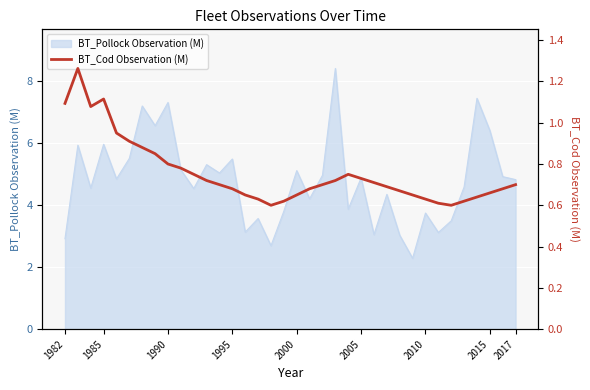

What is the highest value of the BT_Pollock Observation (M) series?

8.4